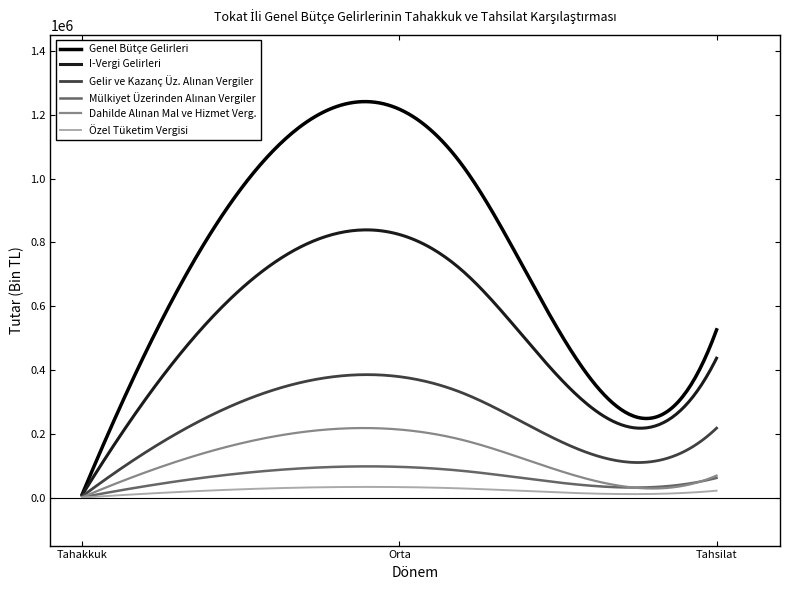

What is the greatest value displayed?

1240947.8